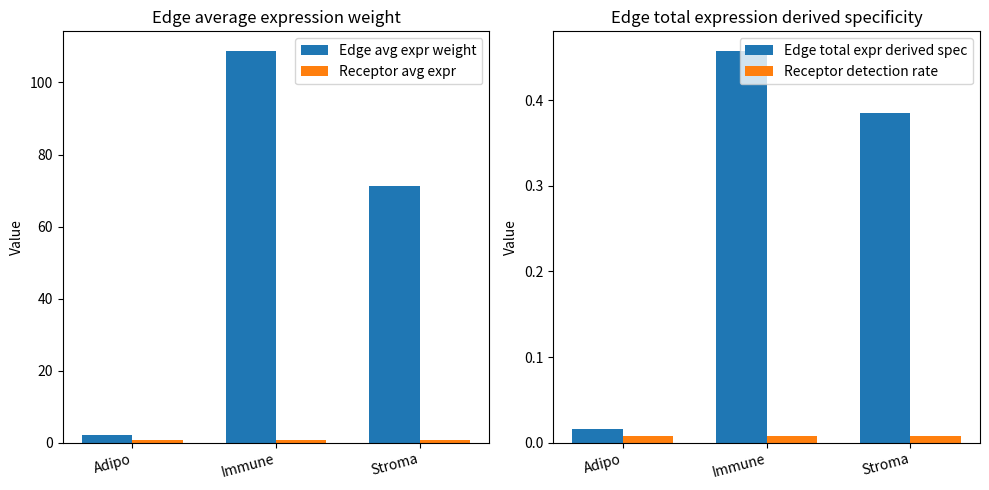

Which category has the lowest value in the Receptor detection rate series?

Adipo